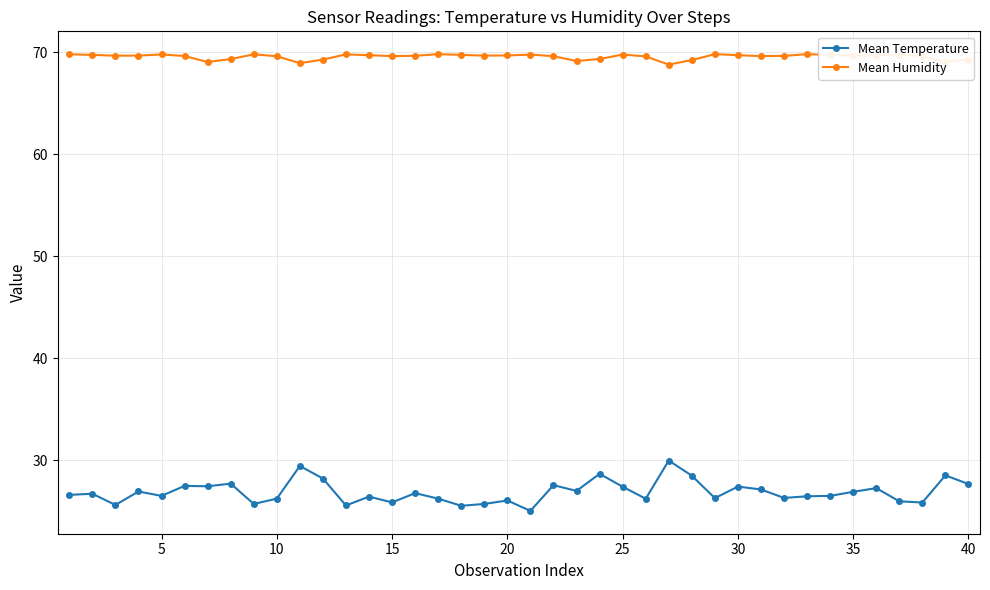

What is the difference between the maximum and minimum values in the Mean Humidity series?

1.0